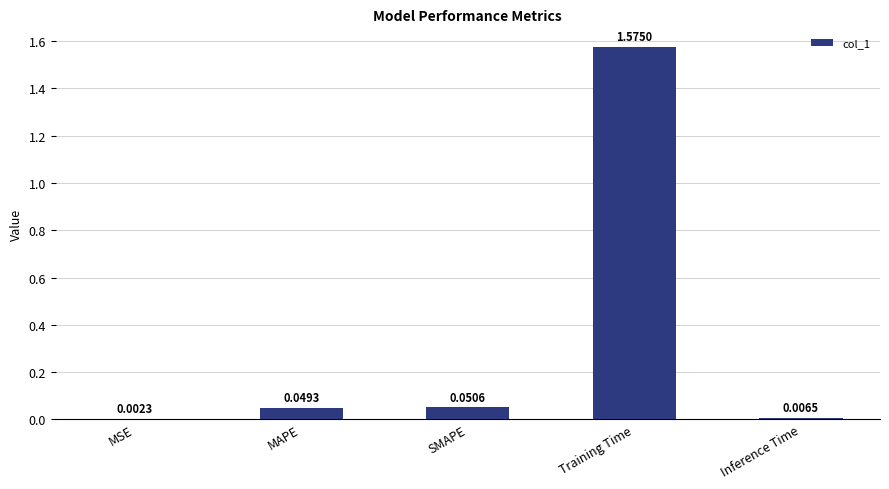

What is the average value?

0.3